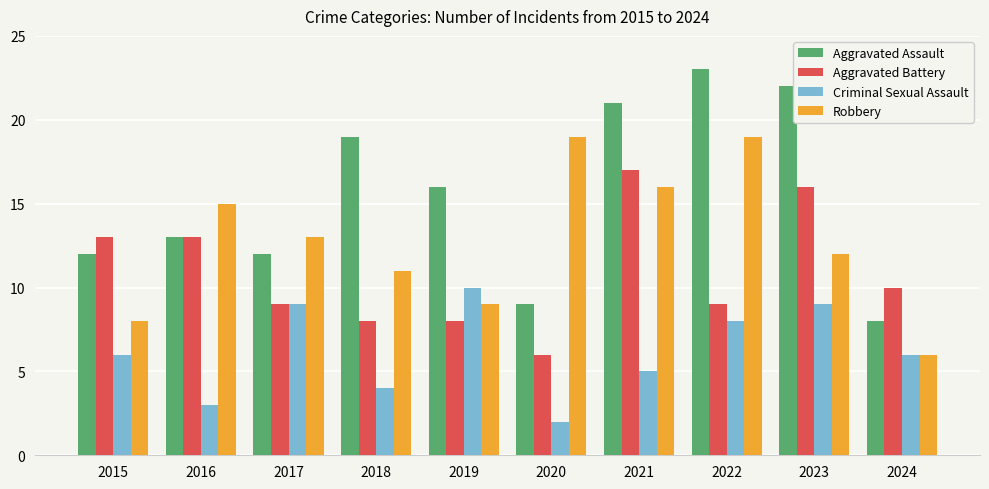

Which series has the largest total across all categories?

Aggravated Assault